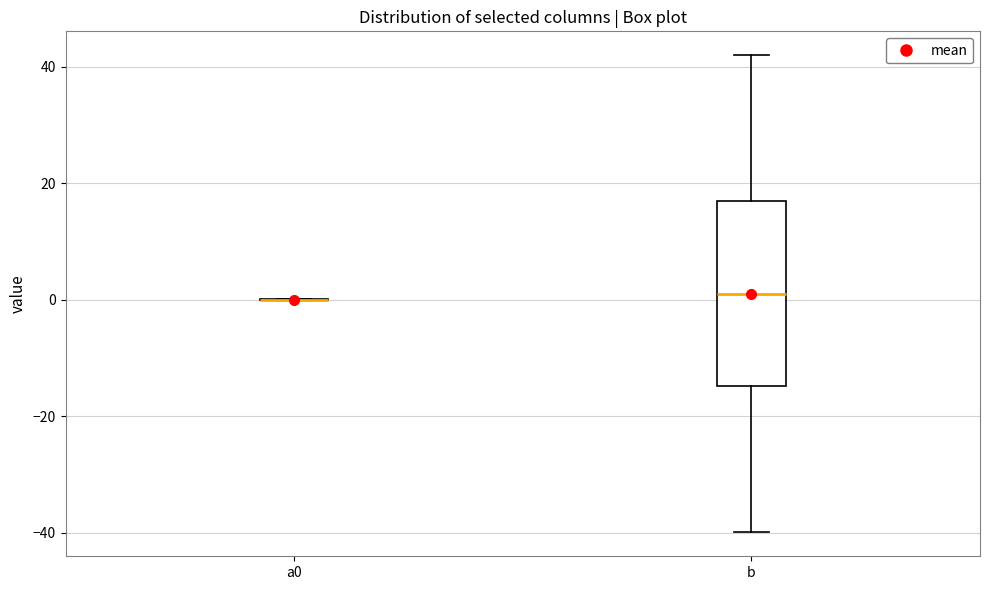

Reading left to right, transcribe this box plot: for each box, give where its median line is, the range the box spans, and where its two whiskers end, as read against the y-axis. The values are not printed on the chart, so give them approximately, as read against the axis.

a0: box collapsed to a line at 0, whiskers 0 to 0
b: median 2, box -14 to 16, whiskers -40 to 42